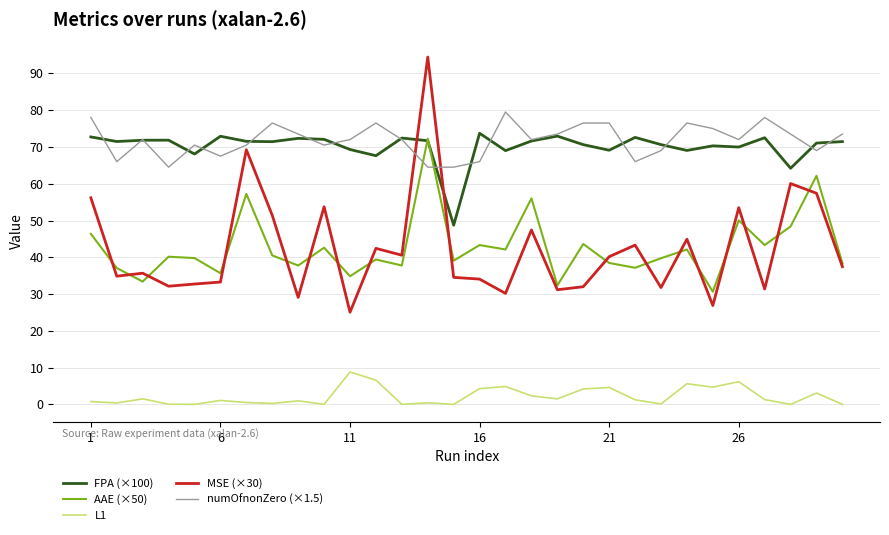

Which series has the widest spread of values?

MSE (×30)